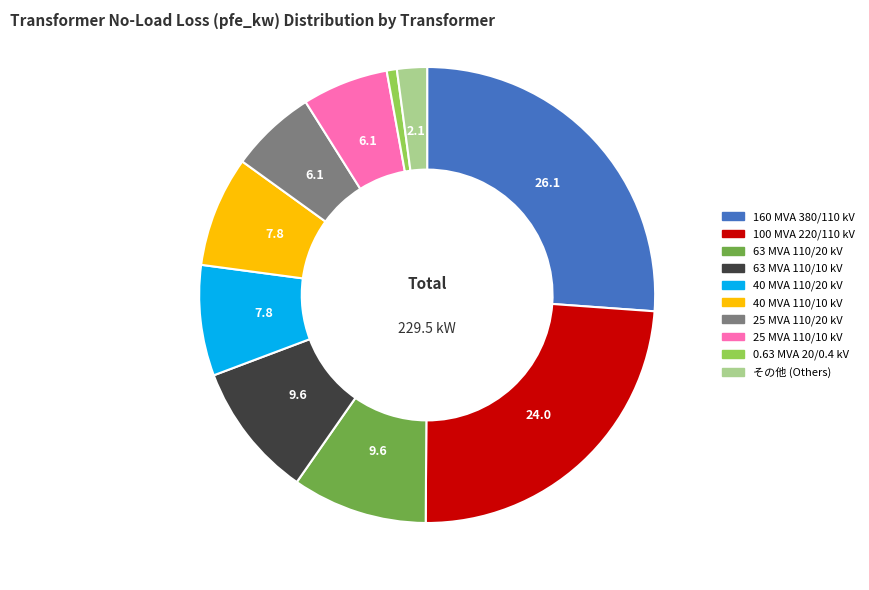

Is there a majority slice in this chart?

No